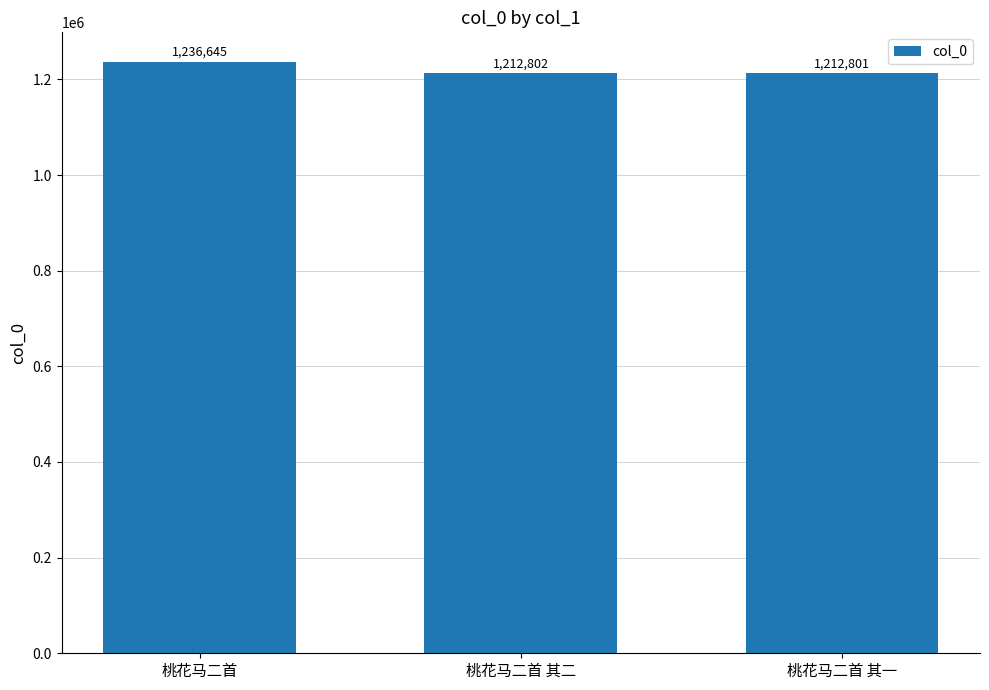

Reading left to right, list all the values displayed in this chart.

1236645	1212802	1212801